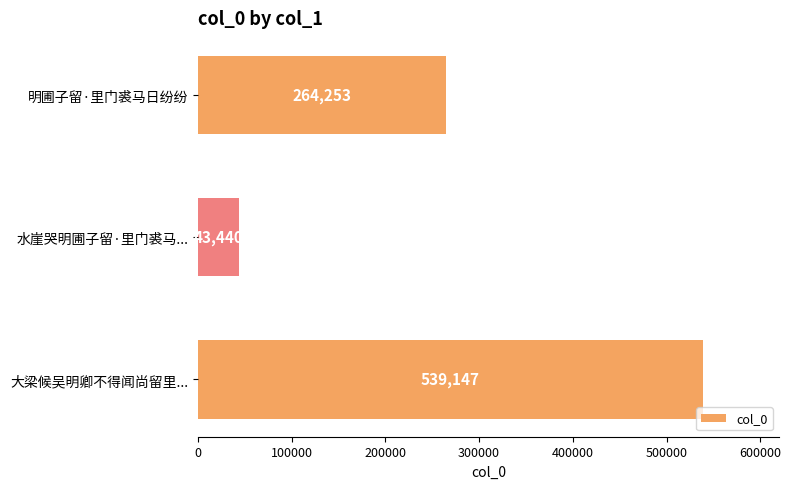

Rank the categories by value from lowest to highest.

水崖哭明圃子留·里门裘马..., 明圃子留·里门裘马日纷纷, 大梁候吴明卿不得闻尚留里...